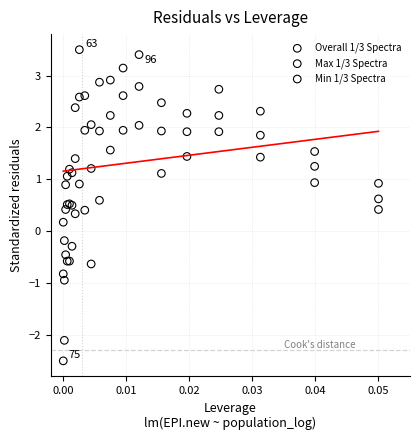

Which series reaches the maximum Y coordinate?

Max 1/3 Spectra